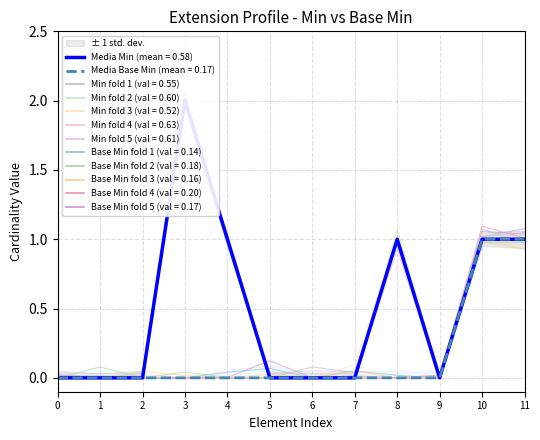

Which series has the largest total across all categories?

Min